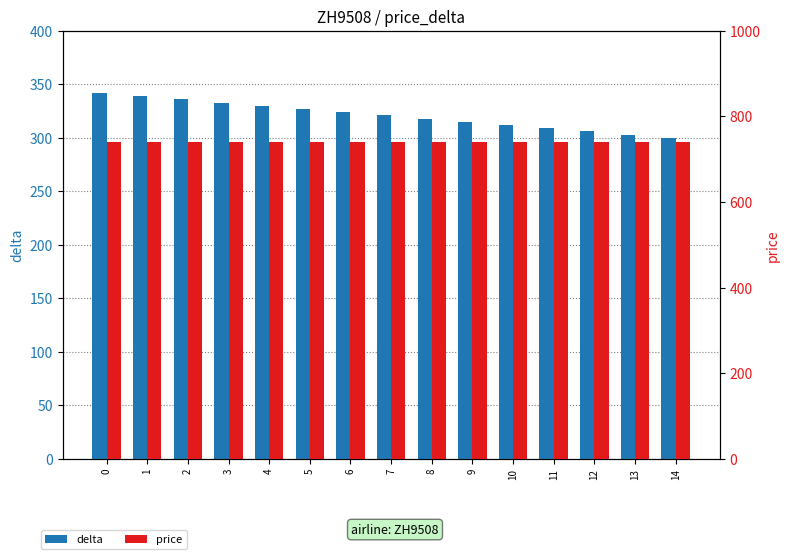

Which category has the lowest value across all series?

14